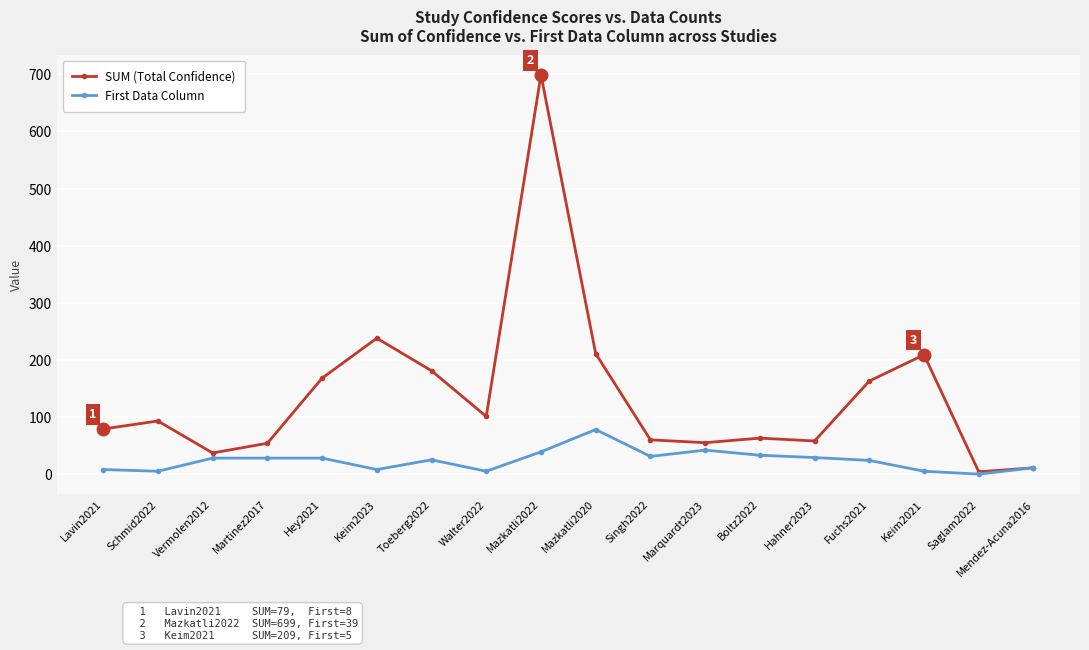

How many data points does each series have?

18